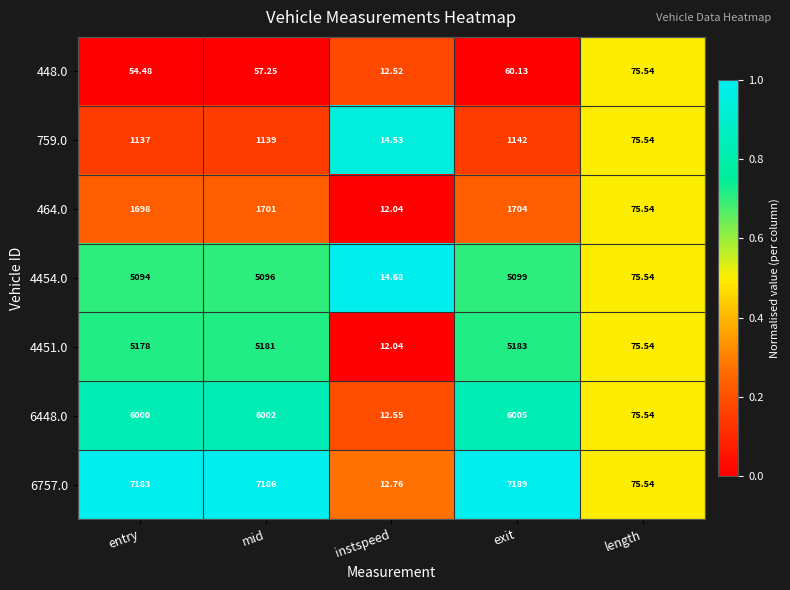

Is the value of 464.0 at mid greater than the value of 448.0 at length?

Yes